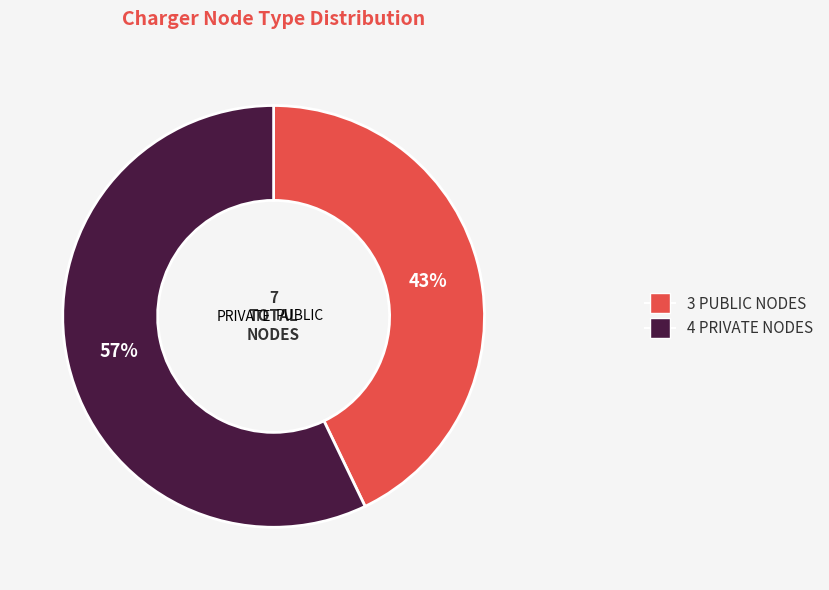

Which slice is the largest?

PRIVATE